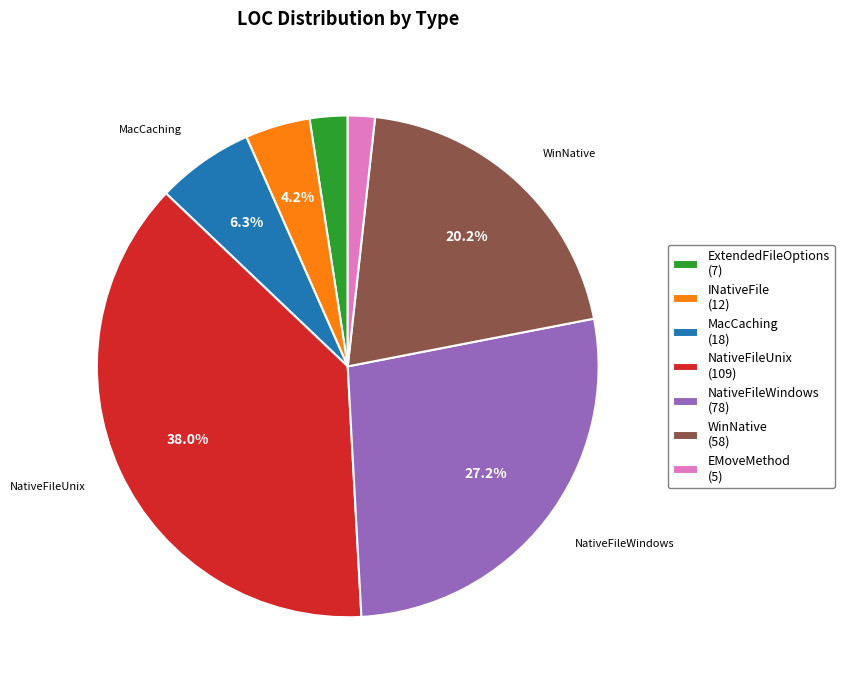

Is it true that NativeFileWindows is 27% of the pie?

True